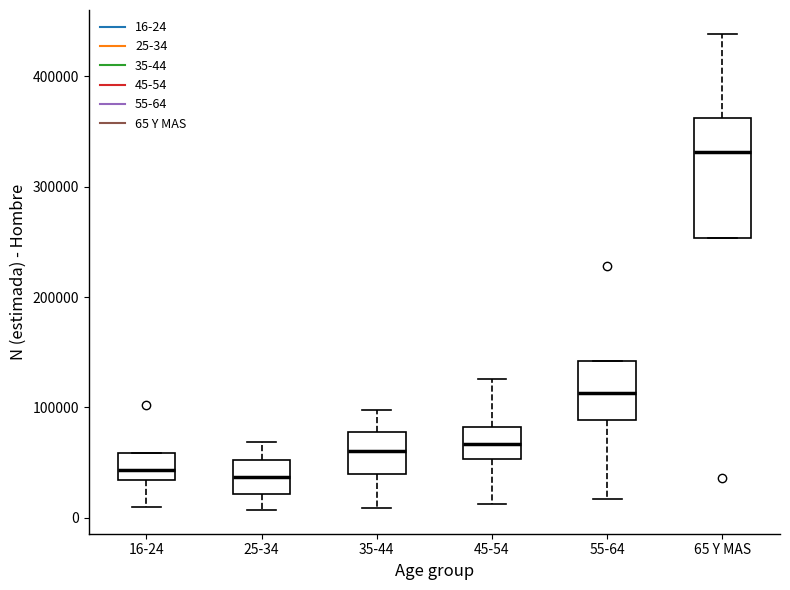

Reading left to right, transcribe this box plot: for each box, give where its median line is, the range the box spans, and where its two whiskers end, as read against the y-axis. The values are not printed on the chart, so give them approximately, as read against the axis.

16-24: median 40000, box 30000 to 60000, whiskers 10000 to 60000
25-34: median 40000, box 20000 to 50000, whiskers 10000 to 70000
35-44: median 60000, box 40000 to 80000, whiskers 10000 to 100000
45-54: median 70000, box 50000 to 80000, whiskers 10000 to 130000
55-64: median 110000, box 90000 to 140000, whiskers 20000 to 140000
65 Y MAS: median 330000, box 250000 to 360000, whiskers 250000 to 440000